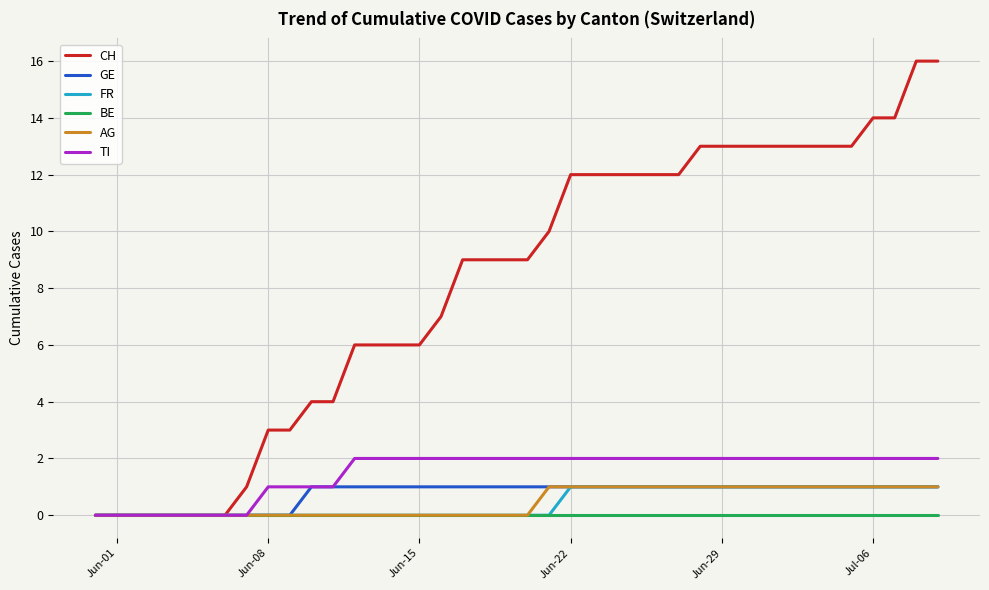

What is the greatest value displayed?

16